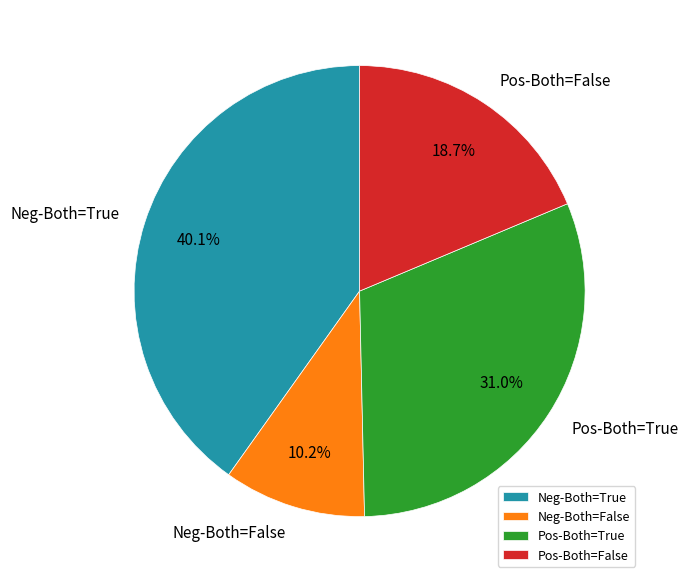

Is the sum of Pos-Both=False and Neg-Both=True greater than half?

Yes